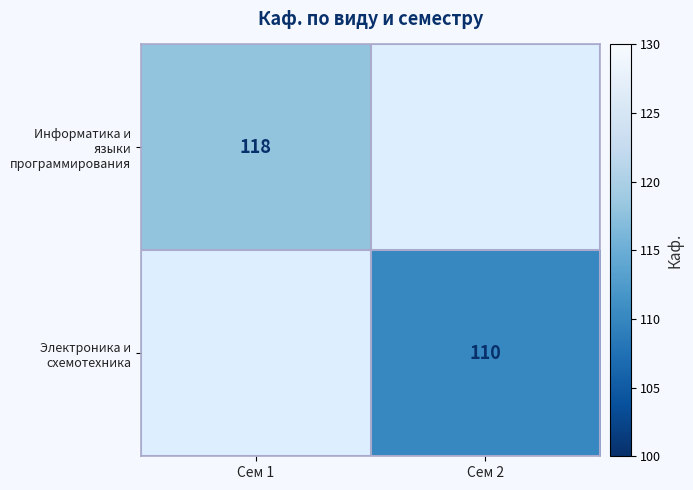

Is it true that Информатика и языки программирования equals 50 at Сем 1?

False